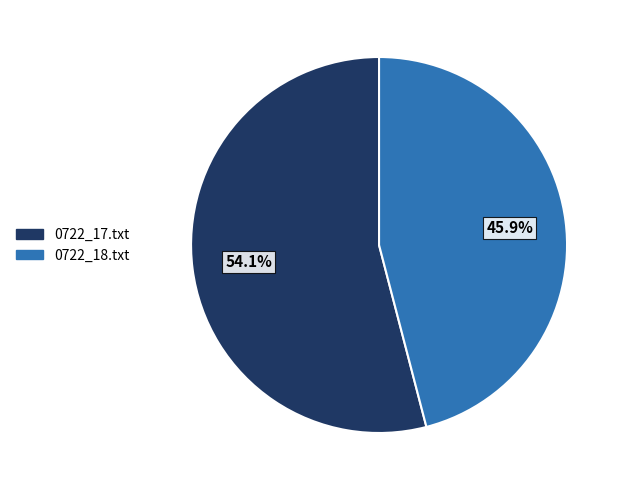

What is the ratio of the value at 0722_17.txt to the value at 0722_18.txt?

1.2